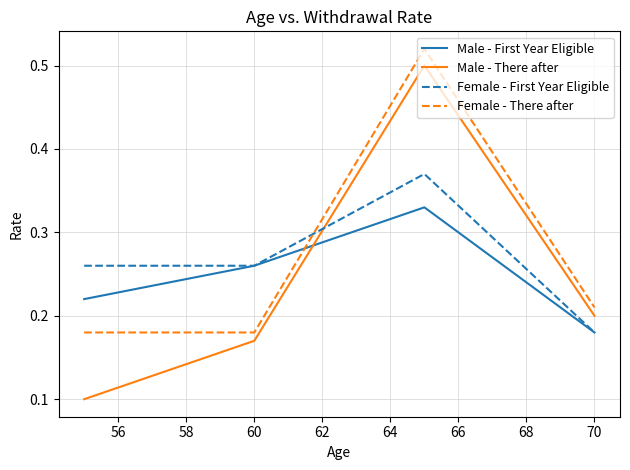

List the series in order of their peak value, lowest first.

Male - First Year Eligible, Female - First Year Eligible, Male - There after, Female - There after